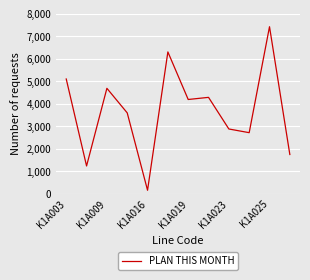

What is the difference between the maximum and minimum values?

7270